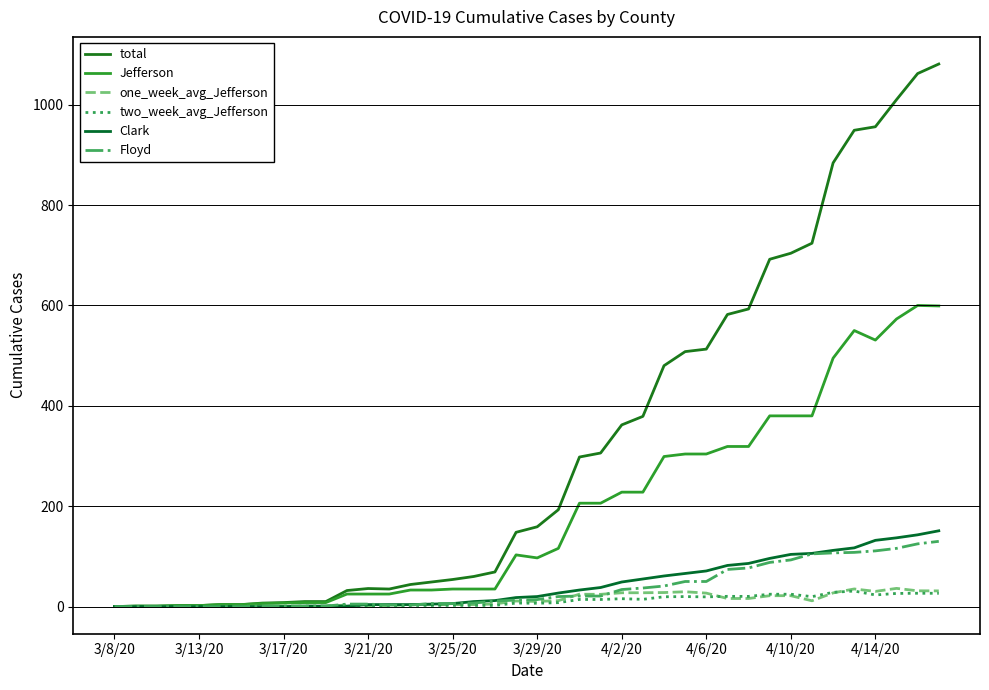

How many lines are shown in the chart?

6